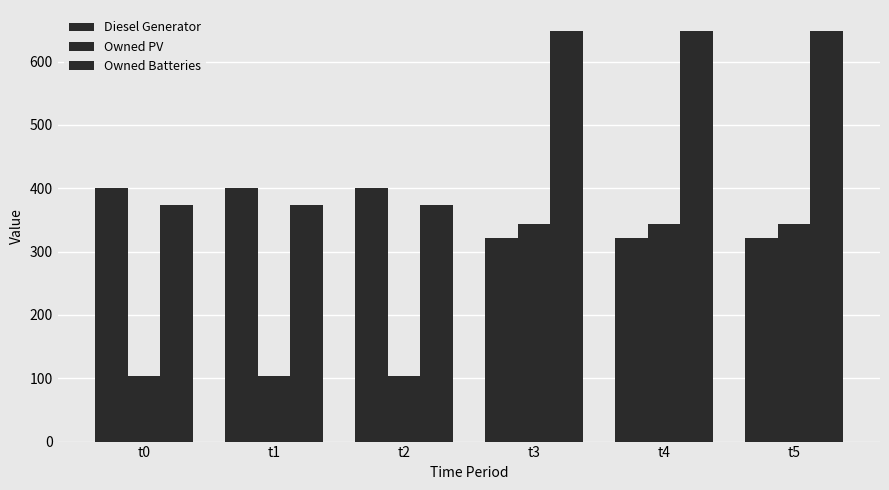

Does the chart contain stacked bars?

No